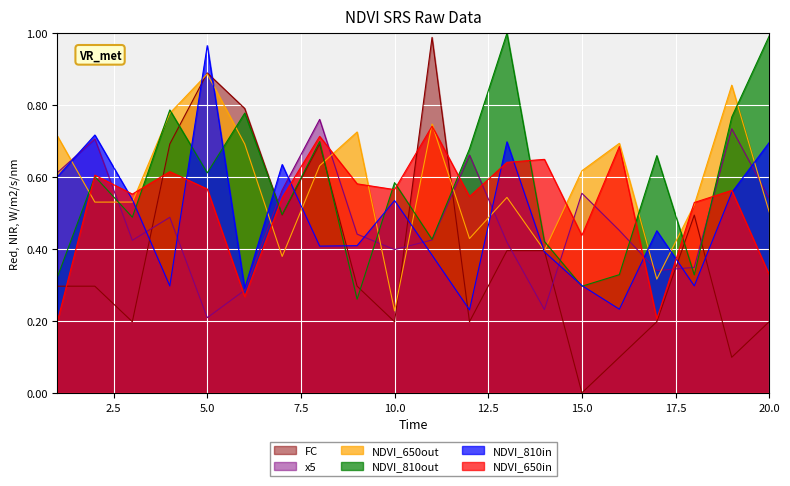

How many lines are shown in the chart?

6